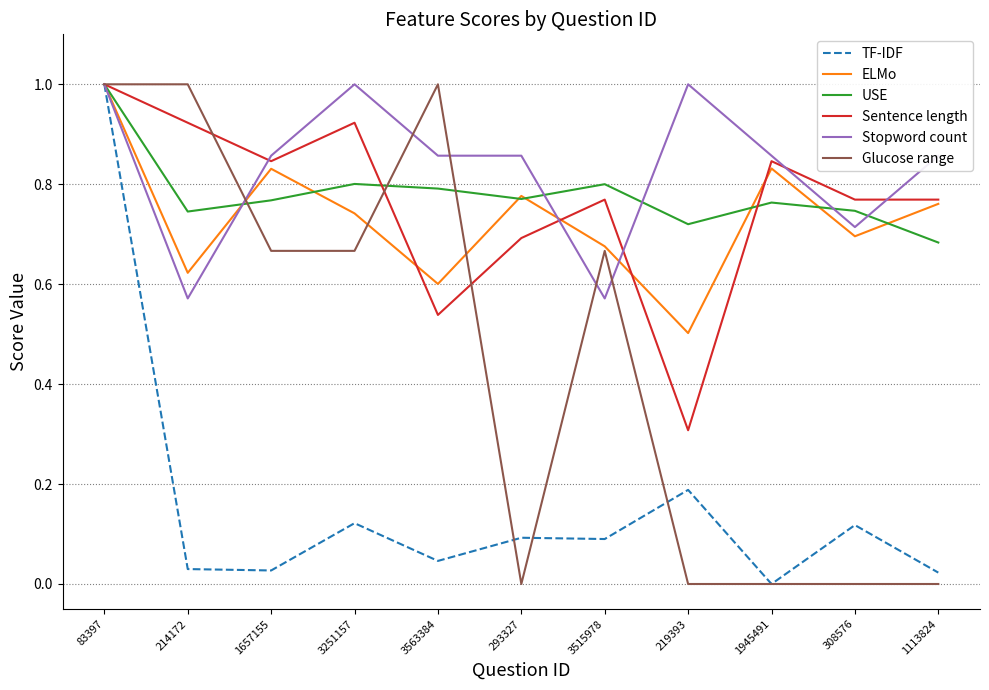

Which series changed the most between 3251157 and 1113824?

Glucose range